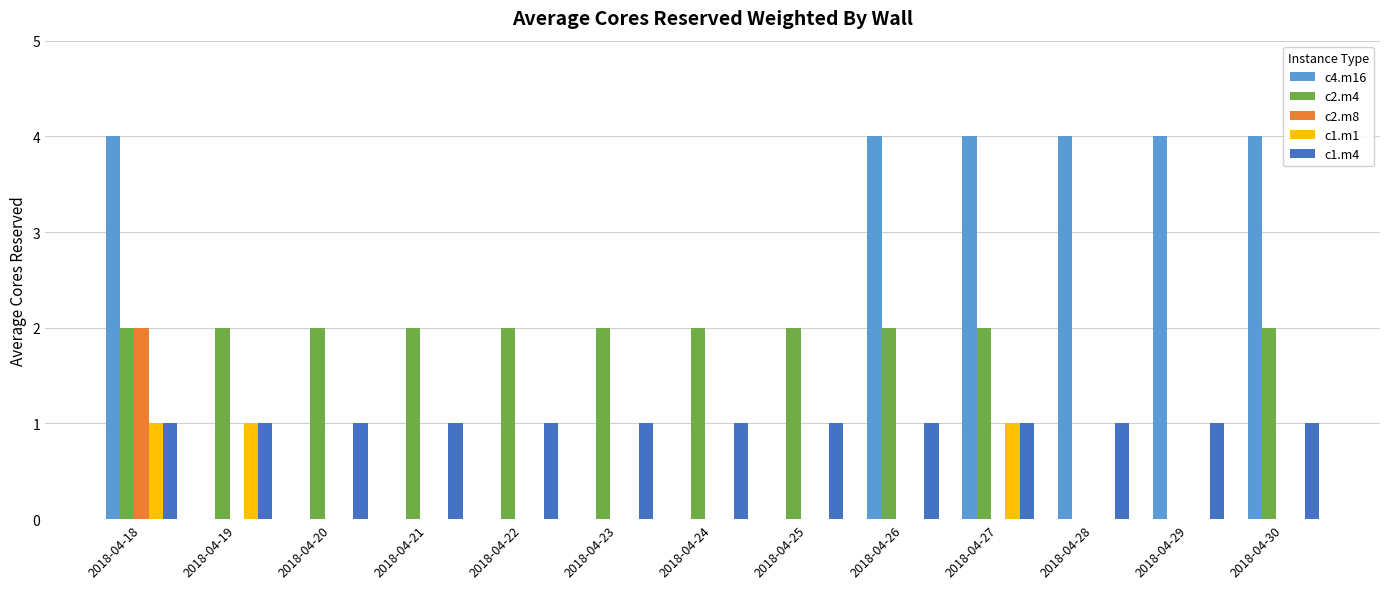

What is the spread (max minus min) of values at 2018-04-22?

2